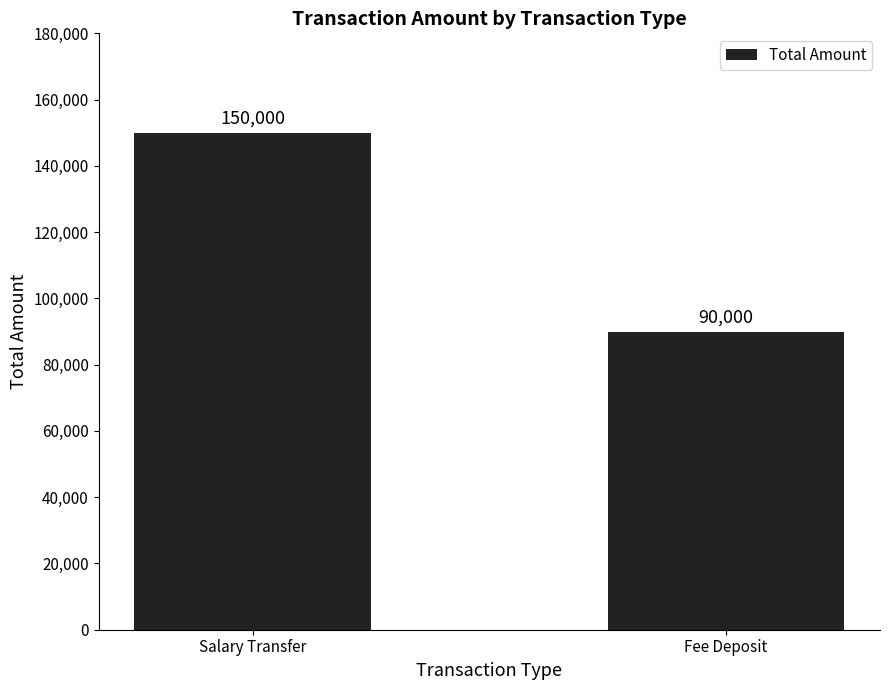

What is the greatest value displayed?

150000